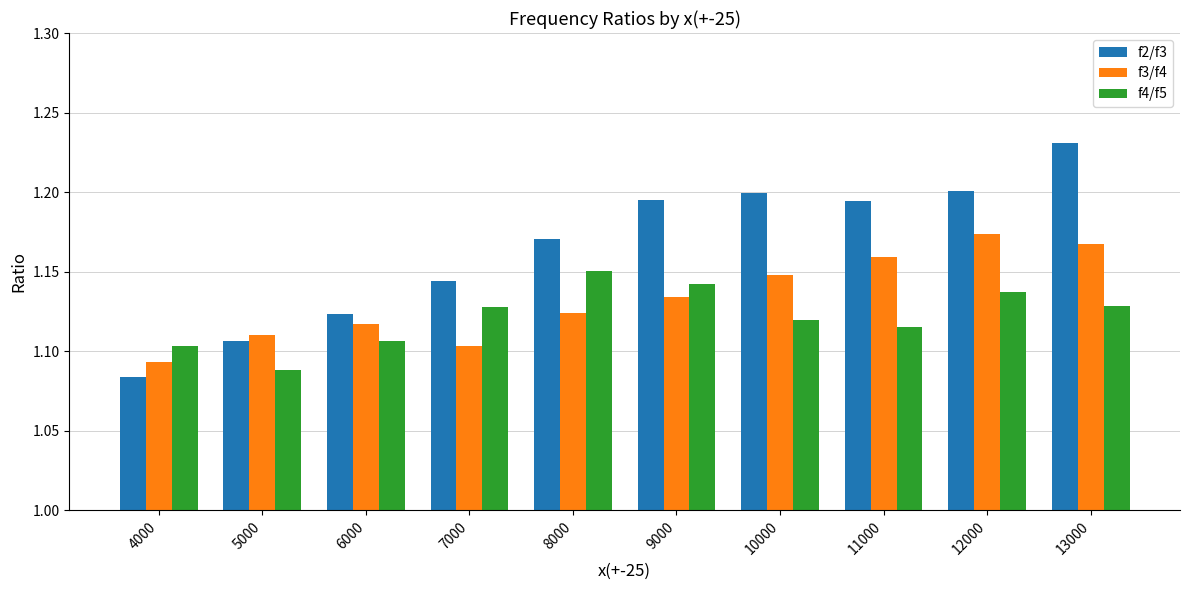

Which series changed the most between 4000 and 10000?

f2/f3